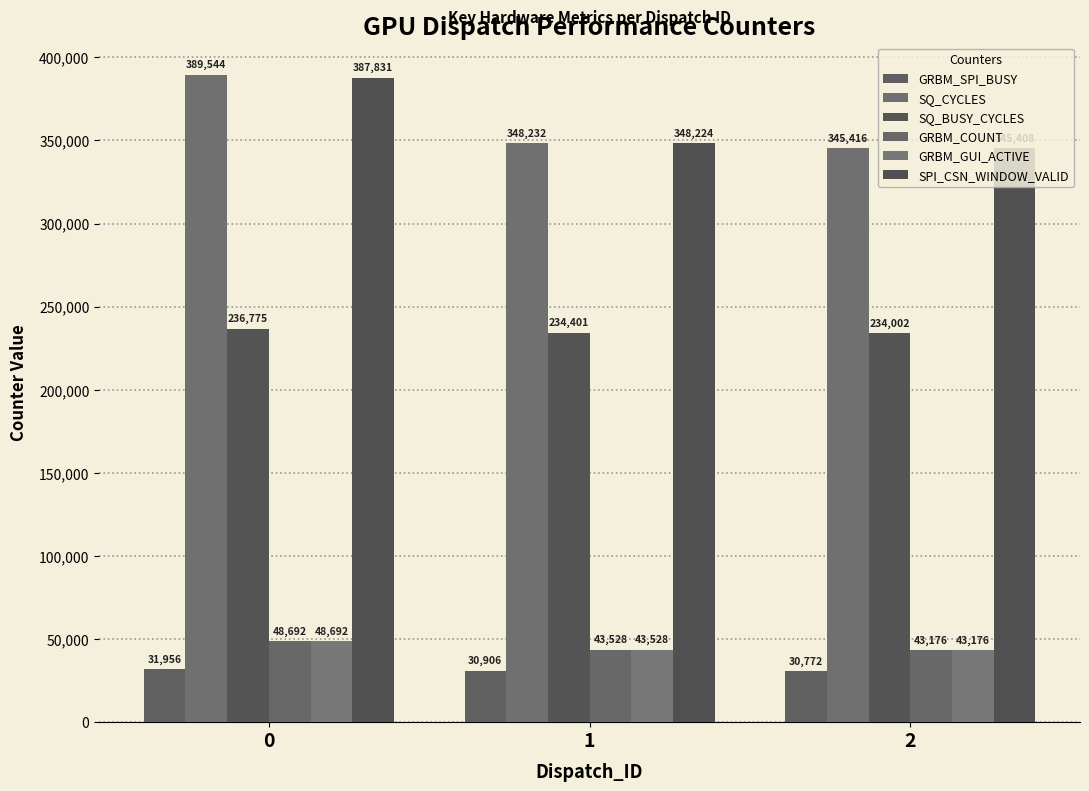

Count the number of data series in this chart.

6